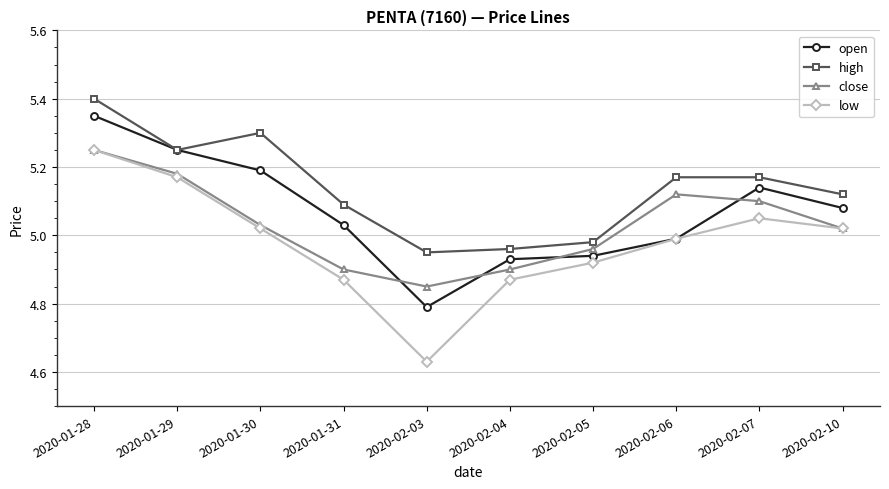

How many lines are shown in the chart?

4